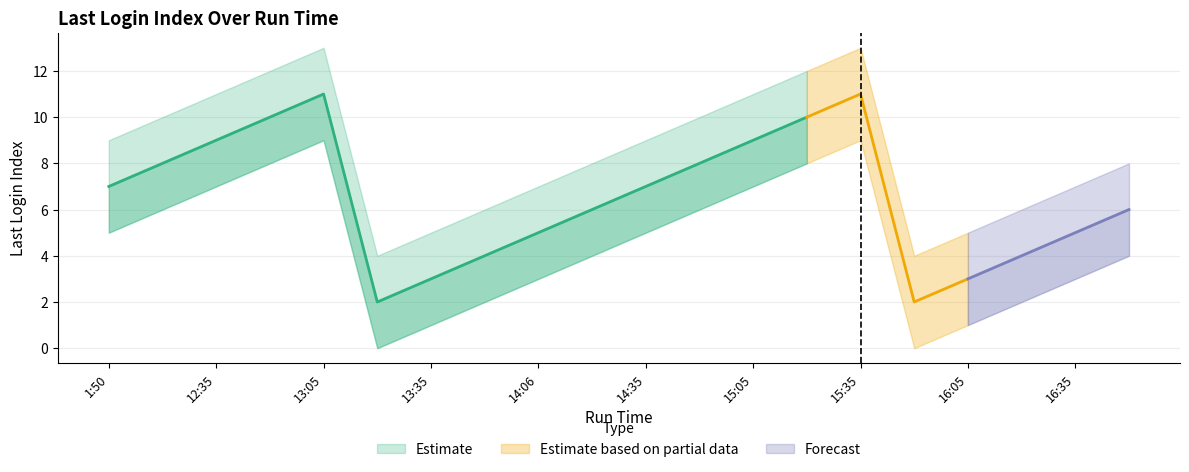

Which category has the lowest value in the Lower Bound series?

13:20